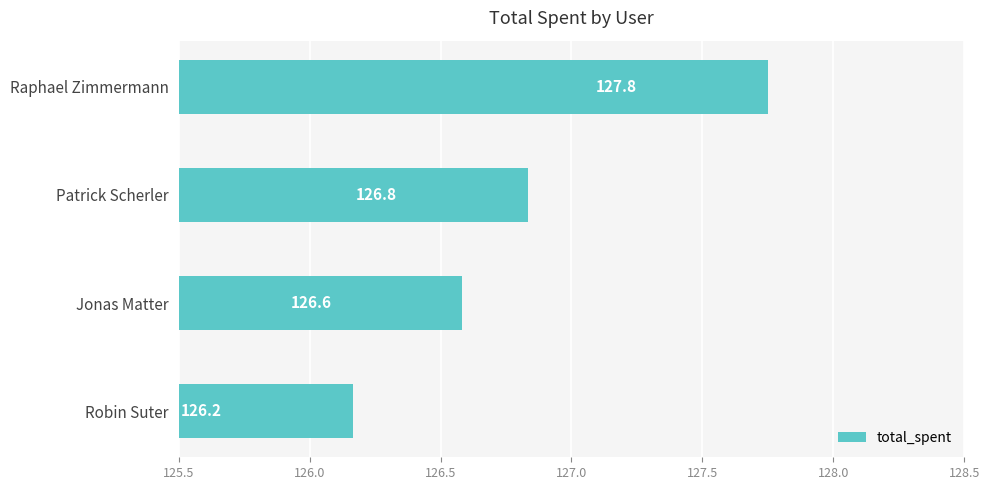

What is the average value?

126.8